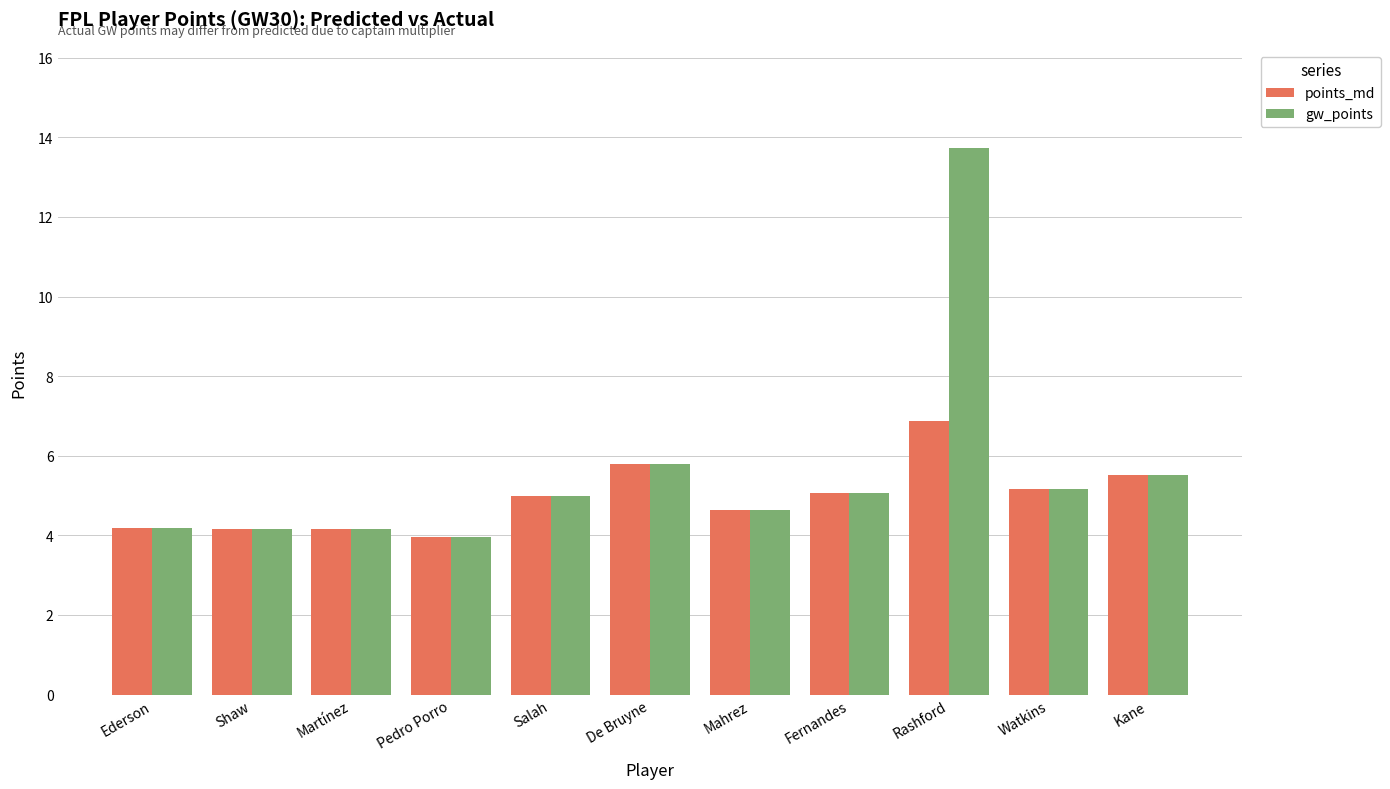

The value of points_md at Rashford is 11.8. True or false?

False